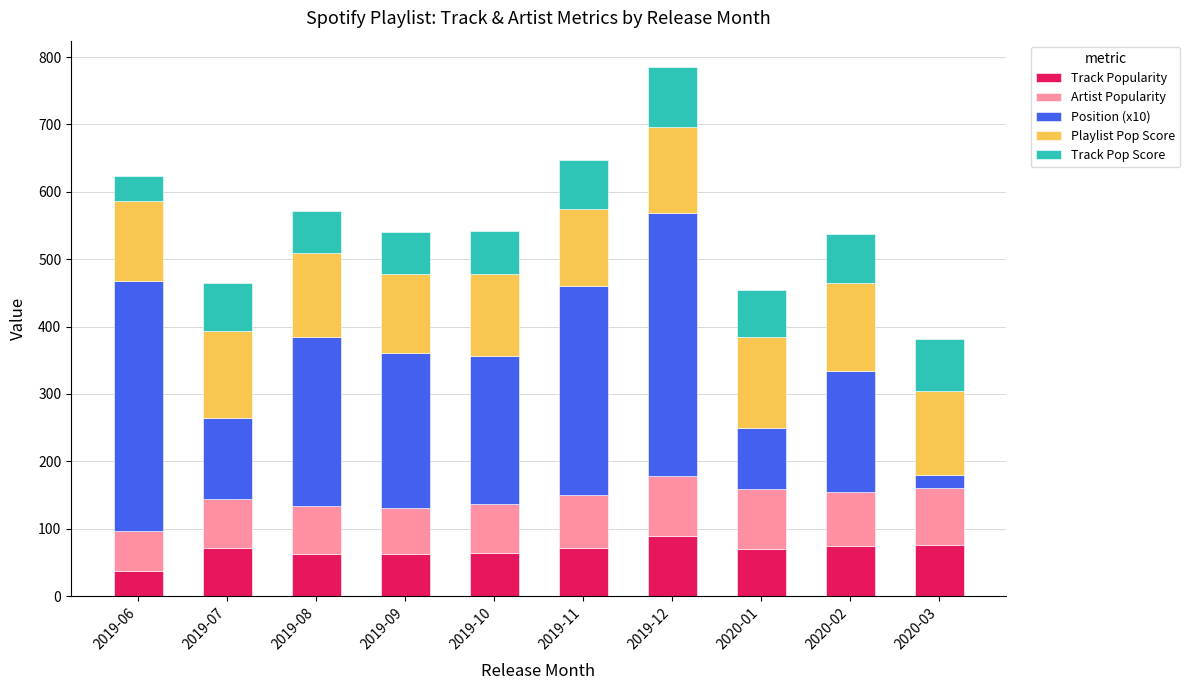

What is the total value across all series at 2020-03?

381